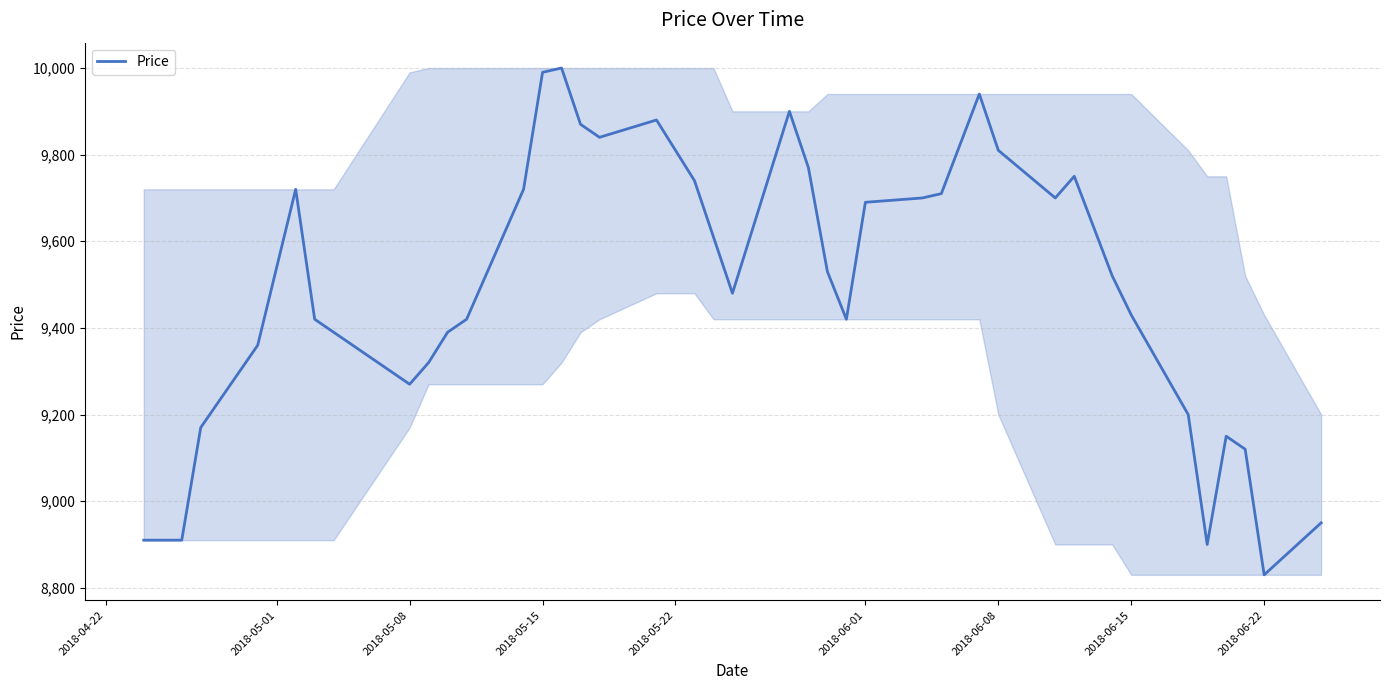

Reading left to right, what are all the values shown in this chart?

8910	8910	8910	9170	9360	9720	9420	9390	9270	9320	9390	9420	9720	9990	10000	9870	9840	9880	9740	9610	9480	9900	9770	9530	9420	9690	9700	9710	9940	9810	9700	9750	9520	9430	9200	8900	9150	9120	8830	8950